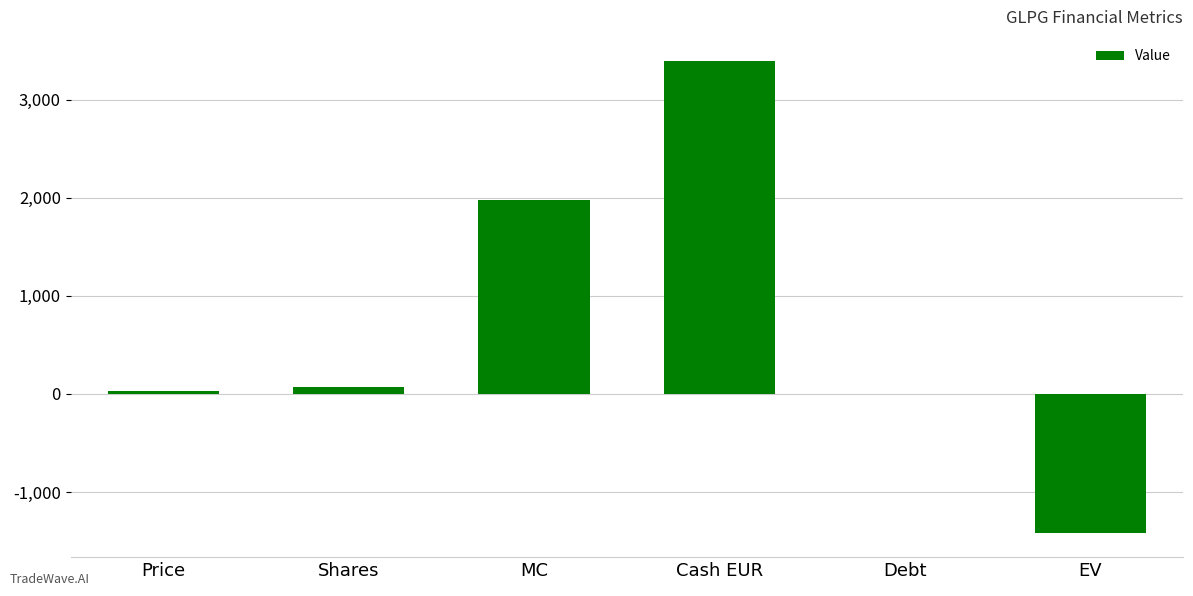

Between Shares and EV, which is larger?

Shares